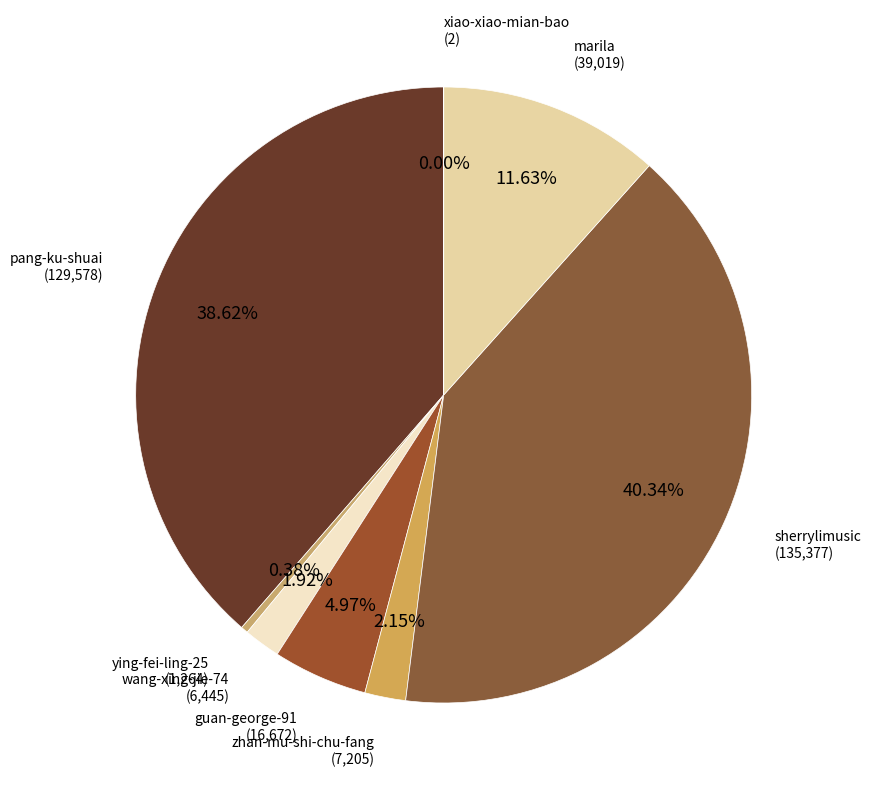

To the nearest percent, what portion does zhan-mu-shi-chu-fang represent?

2%